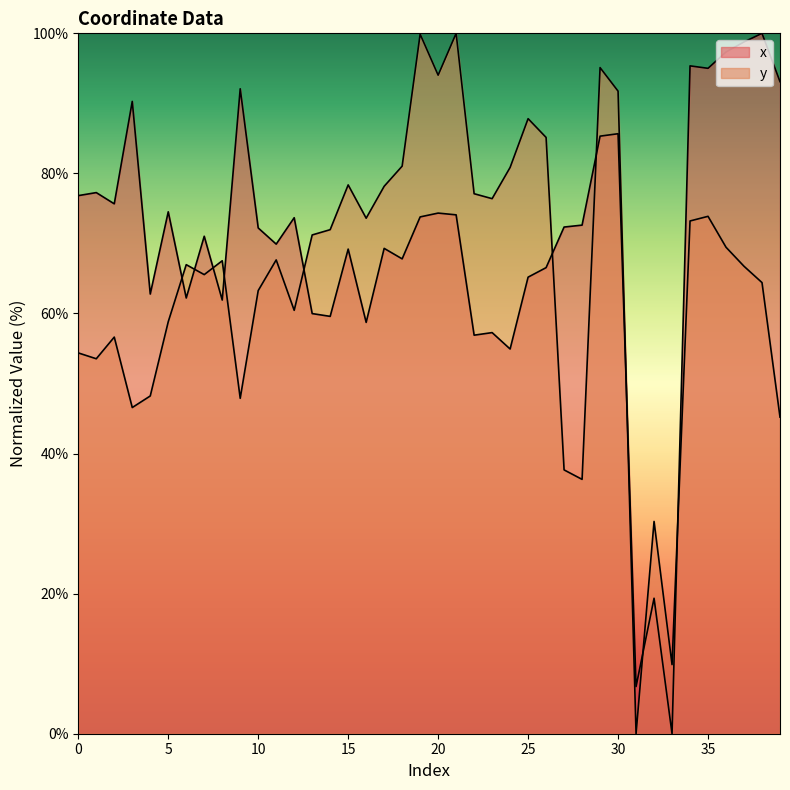

What is the value of the y point at the 26th from the left?

87.8